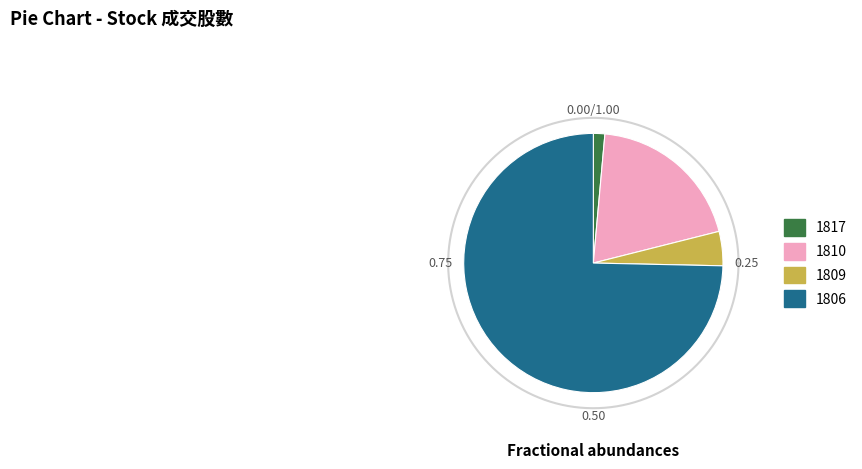

Is 1809 the majority of the pie?

No